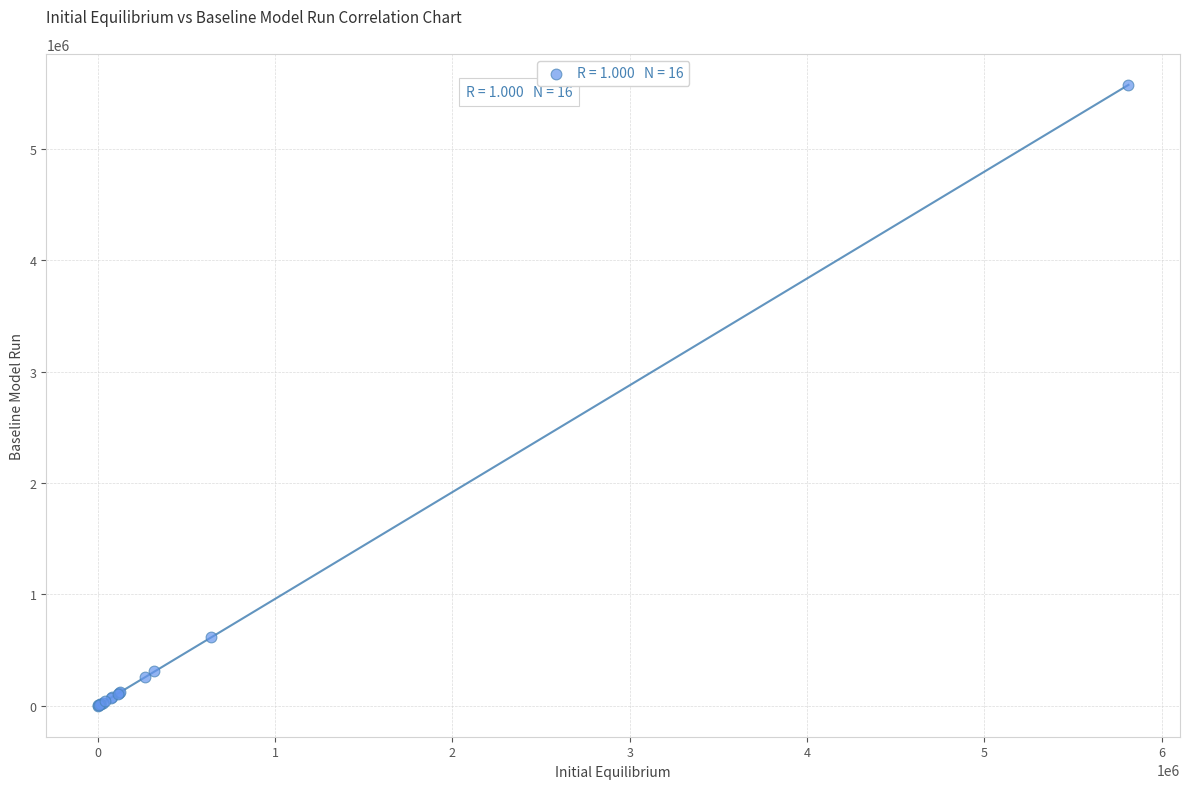

What Y value in the scatter plot is closest to 2788108?

613749.9